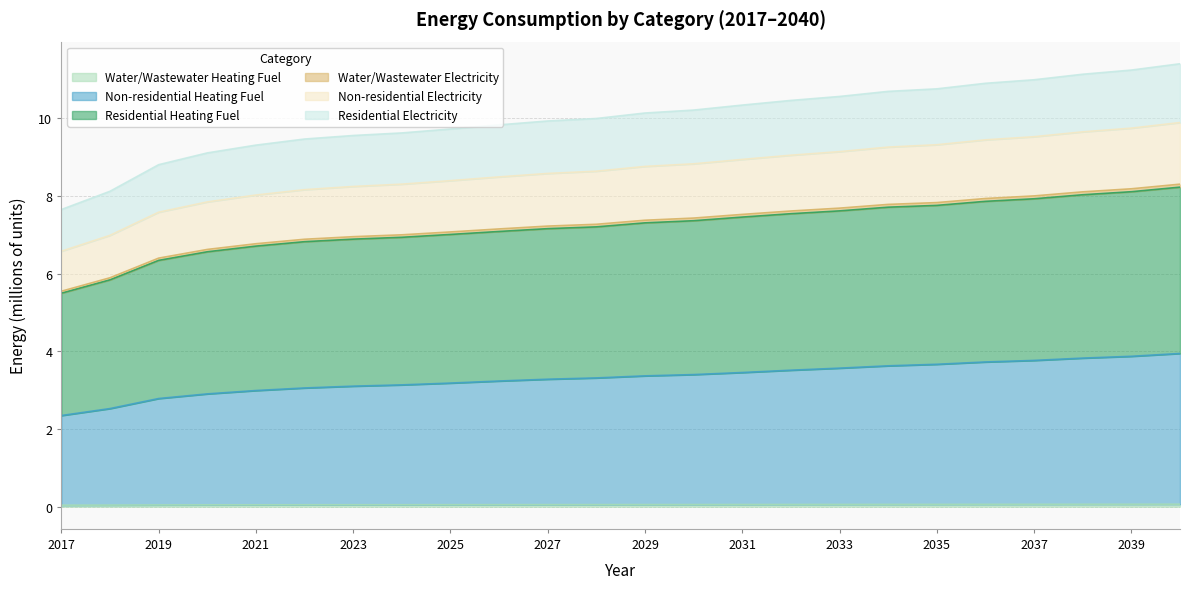

What is the sum of all Water/Wastewater Heating Fuel values?

1.3